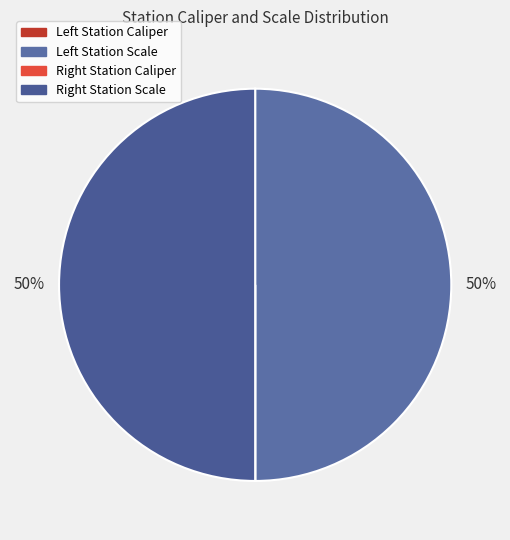

Which category has the smallest portion of the pie?

Left Station Caliper